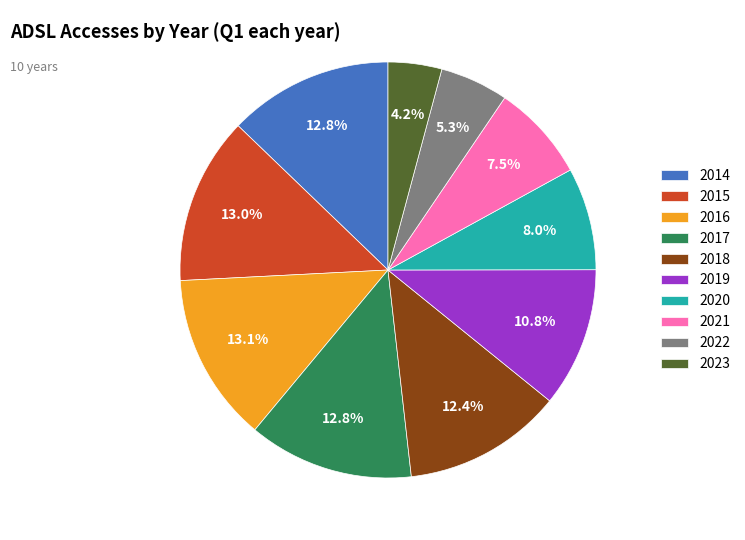

How many segments does this pie chart have?

10